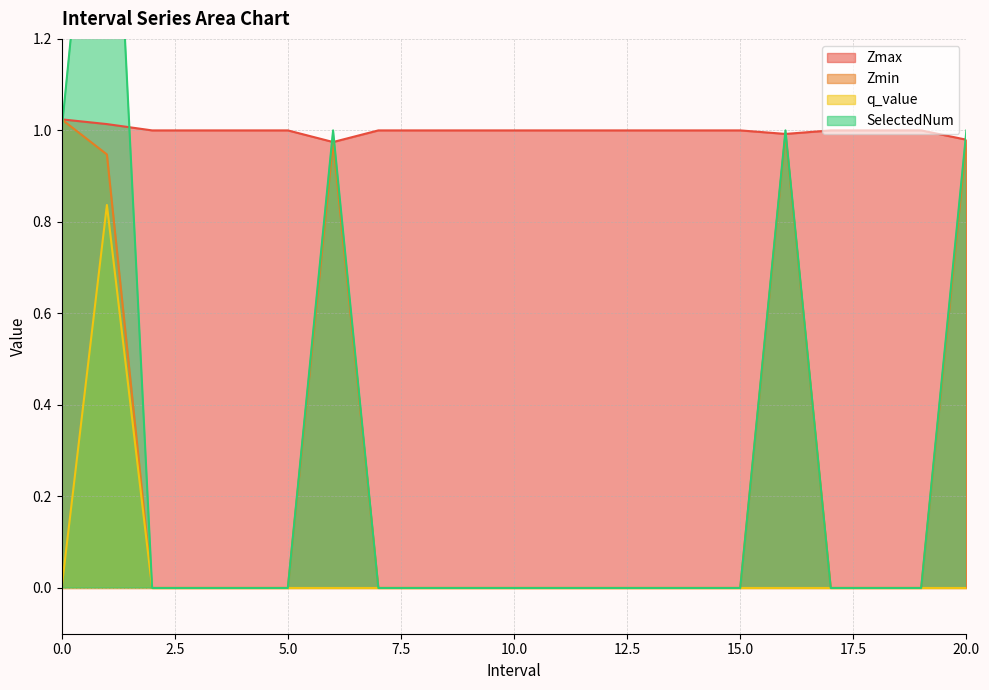

What is the total value across all series at 10.0?

1.0